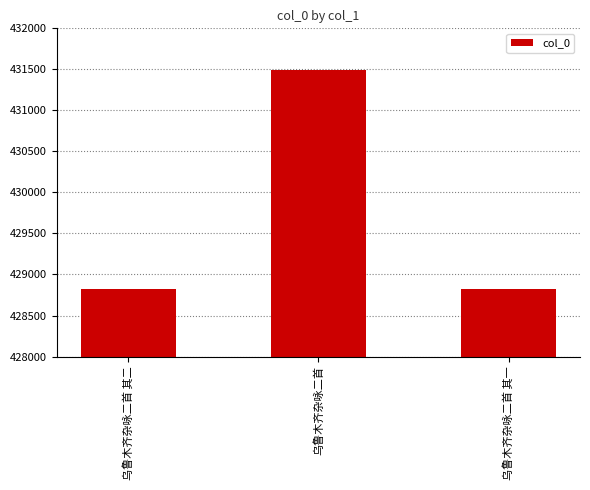

What is the difference between the values at 乌鲁木齐杂咏二首 其一 and 乌鲁木齐杂咏二首?

2673